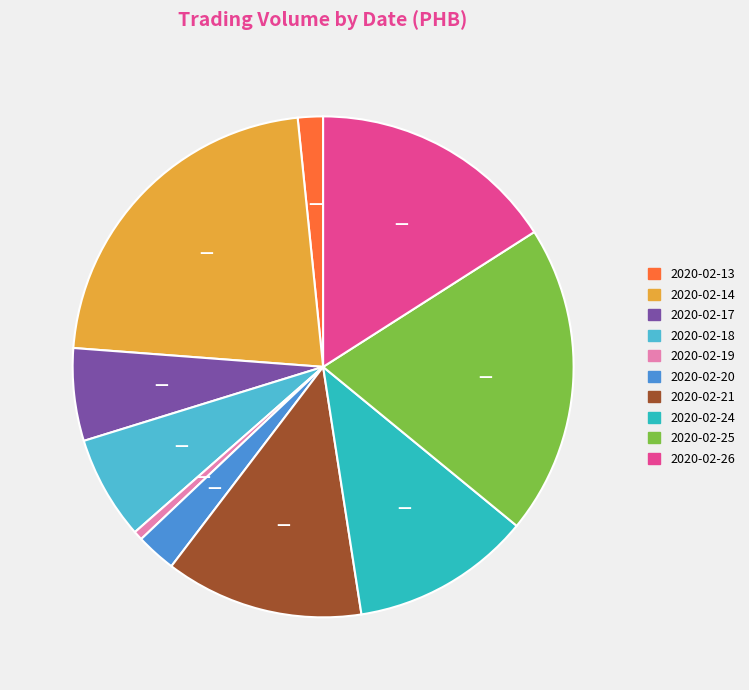

Does 2020-02-24 represent more than half of the total?

No